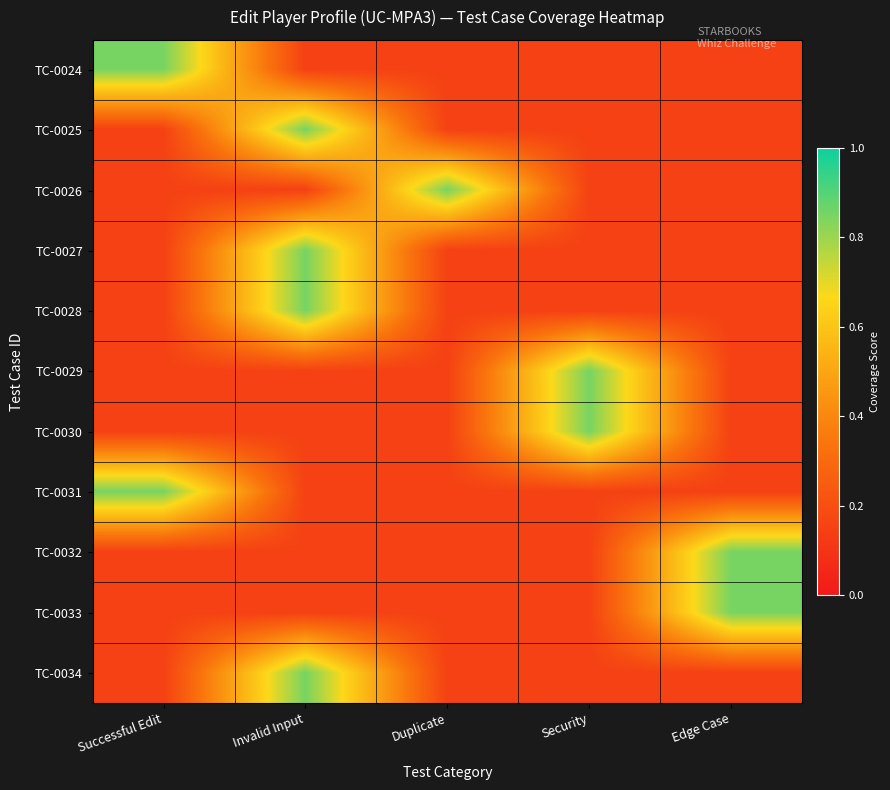

What is the total value across all series at Invalid Input?

4.5